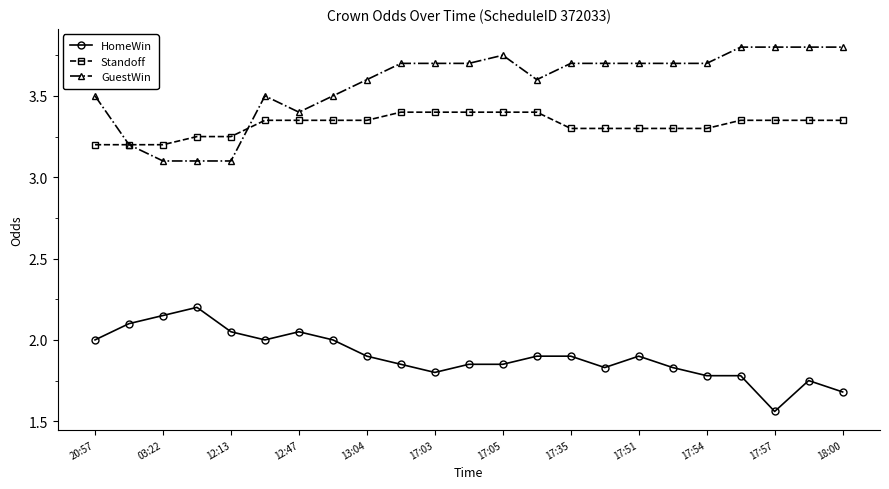

What is the value of the GuestWin point at the 15th from the left?

3.7